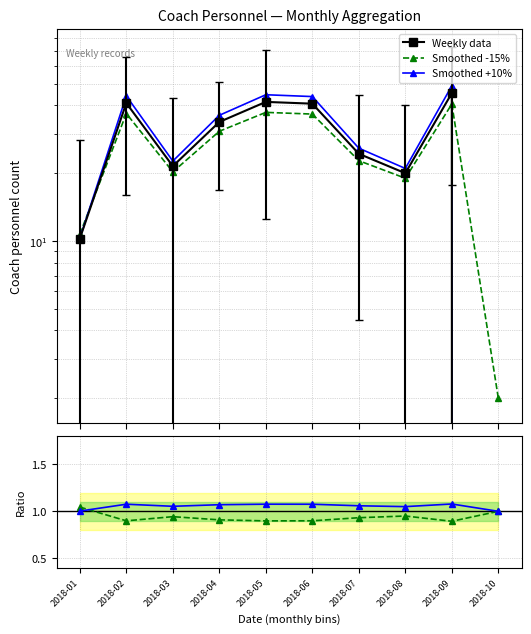

Is it true that Weekly data equals 23.7 at 2018-06?

False